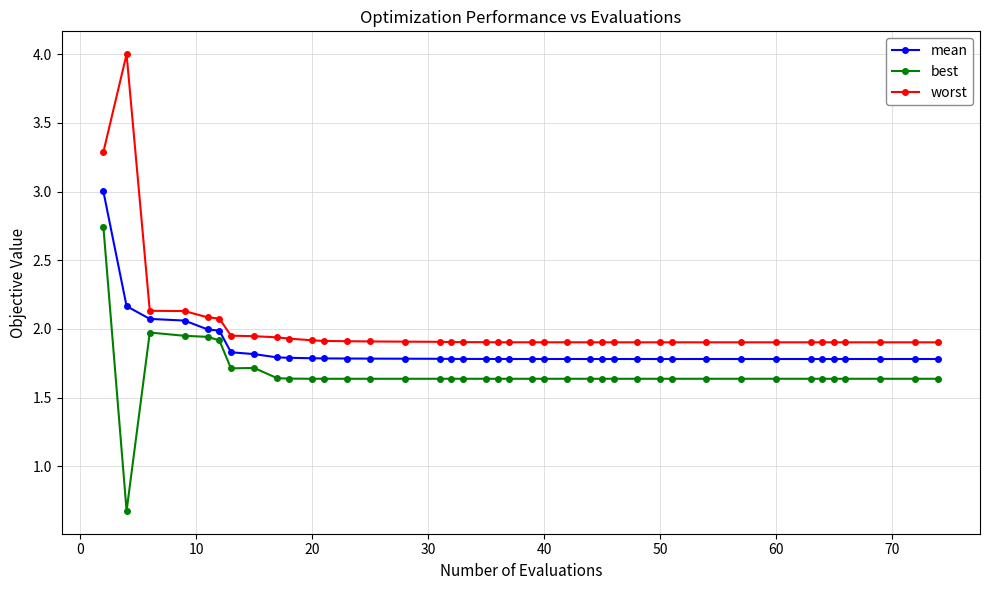

What is the minimum value shown in the chart?

0.7